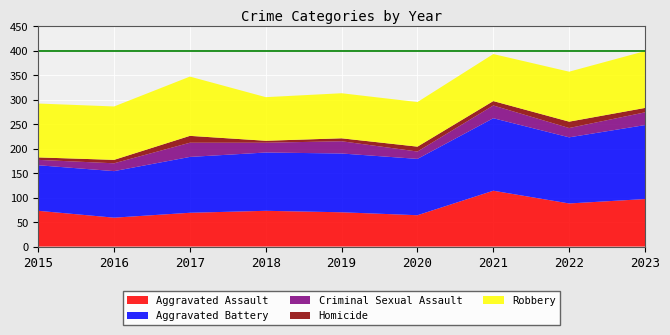

Reading right to left, extract all data points from this chart.

Aggravated Assault: 97	88	114	64	70	73	69	59	73
Aggravated Battery: 151	135	148	115	120	119	114	95	93
Criminal Sexual Assault: 26	19	26	15	25	20	29	16	11
Homicide: 9	13	9	10	6	4	14	7	5
Robbery: 116	102	96	91	92	89	121	109	110